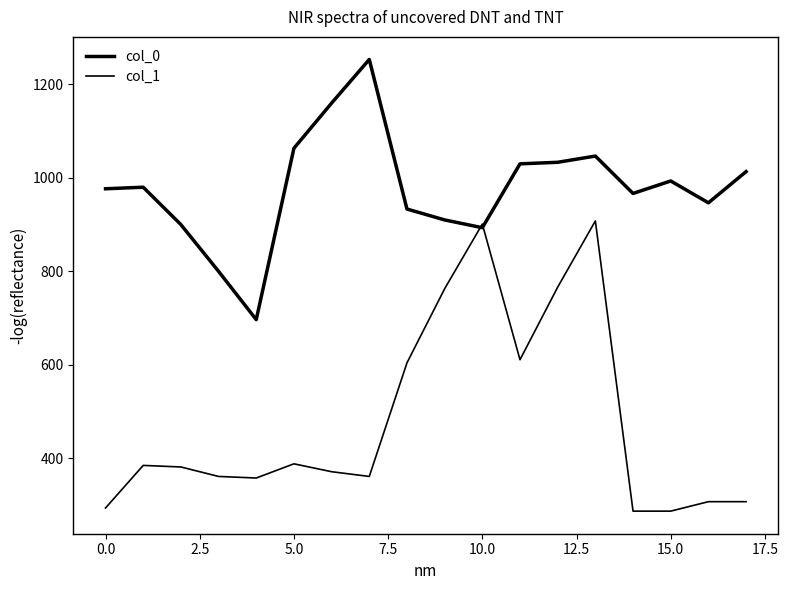

Does the chart have visible grid lines?

No